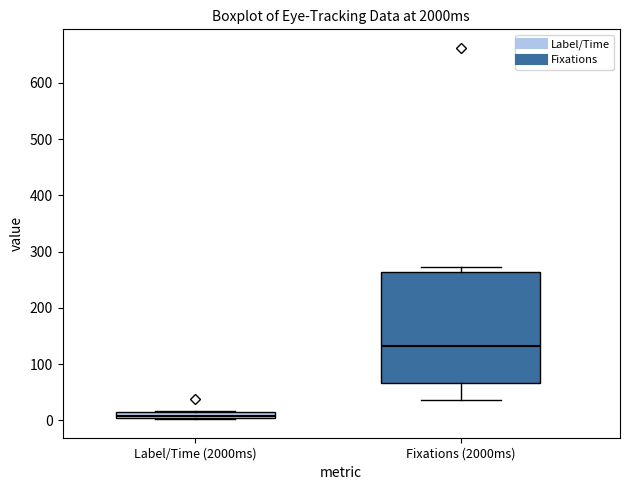

Where is the lower edge of the box for Label/Time (2000ms) on the y-axis? The values are not printed on the chart, so give them approximately, as read against the axis.

0